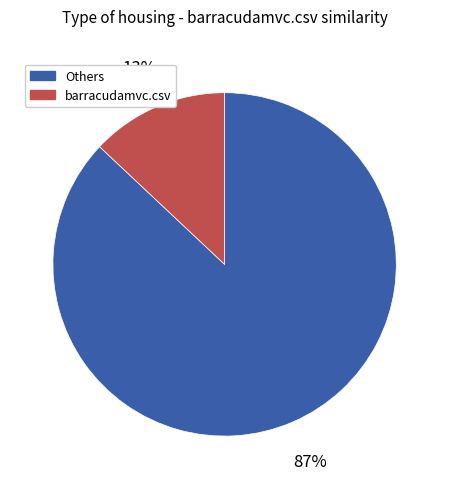

To the nearest percent, what is the difference between the largest and smallest slice percentages?

74%